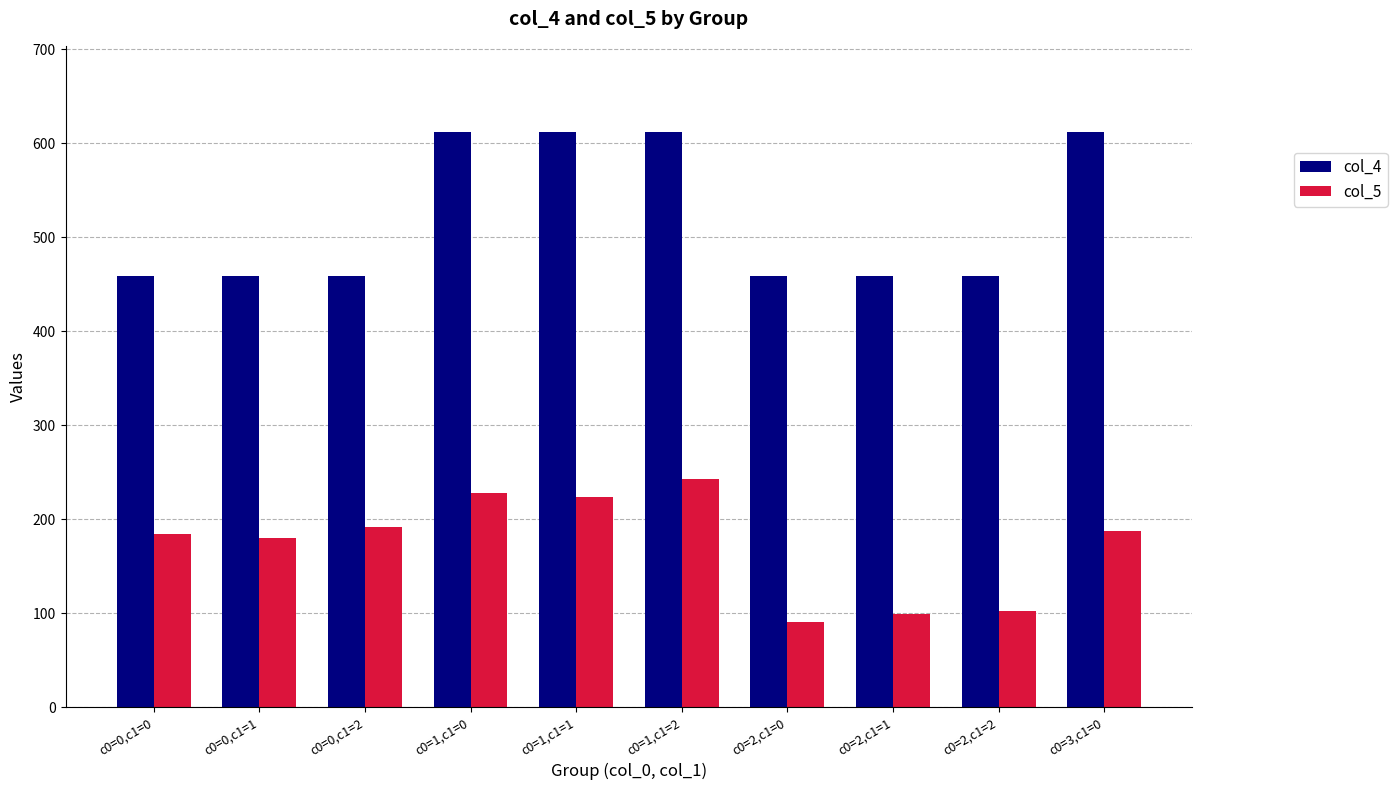

What is the difference between the highest and lowest values at c0=2,c1=0?

368.5